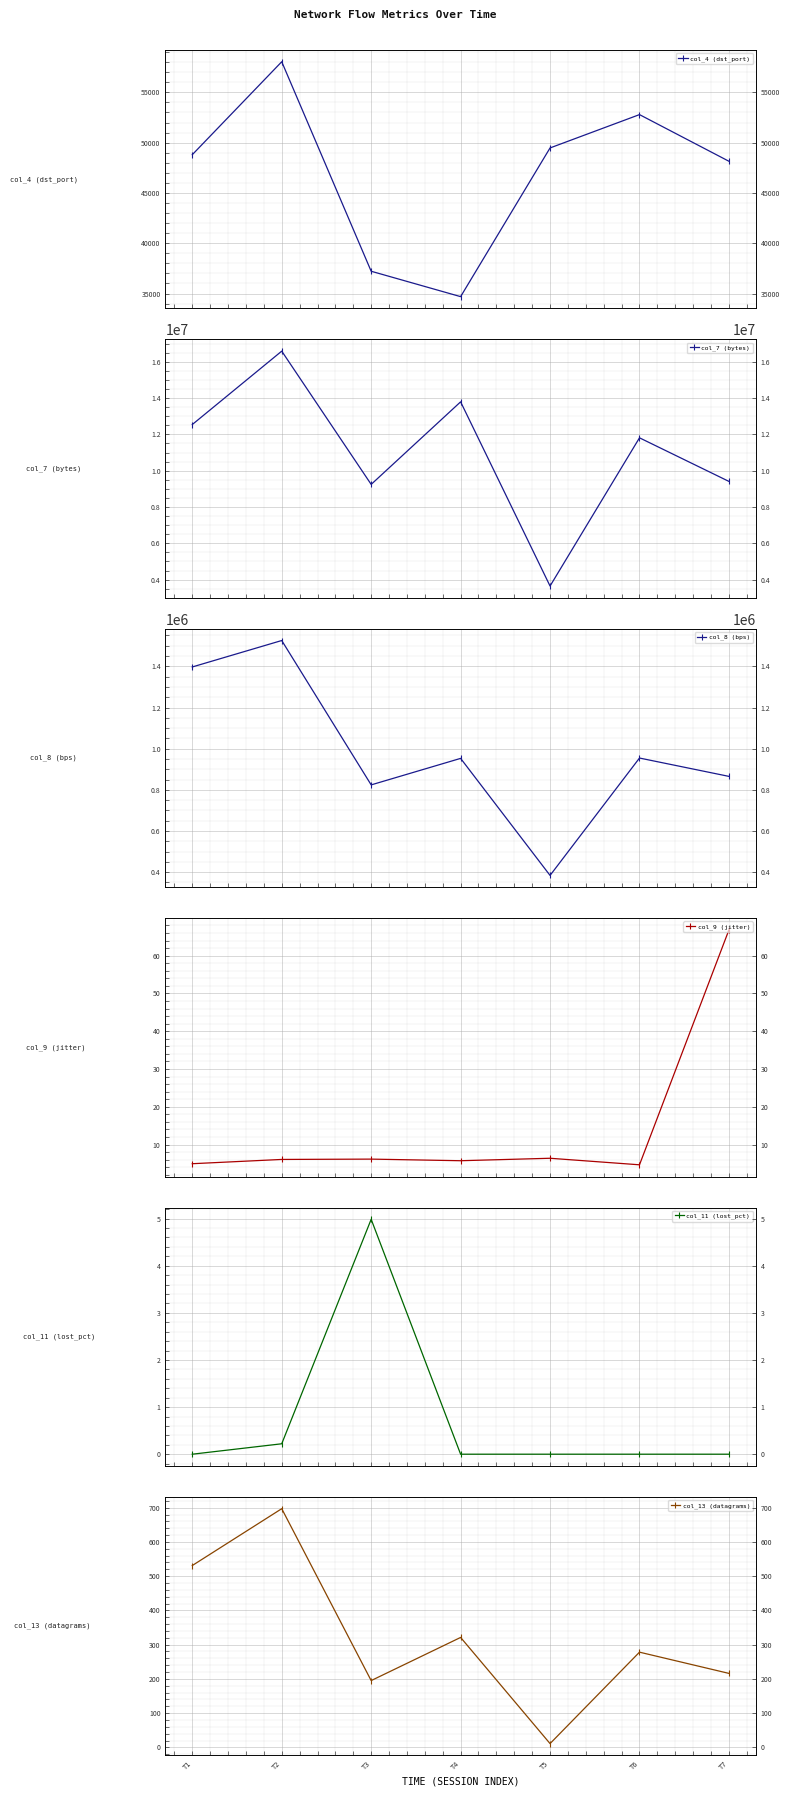

Rank the series at T5 from lowest to highest value.

col_11 (lost_pct), col_9 (jitter), col_13 (datagrams), col_4 (dst_port), col_8 (bps), col_7 (bytes)